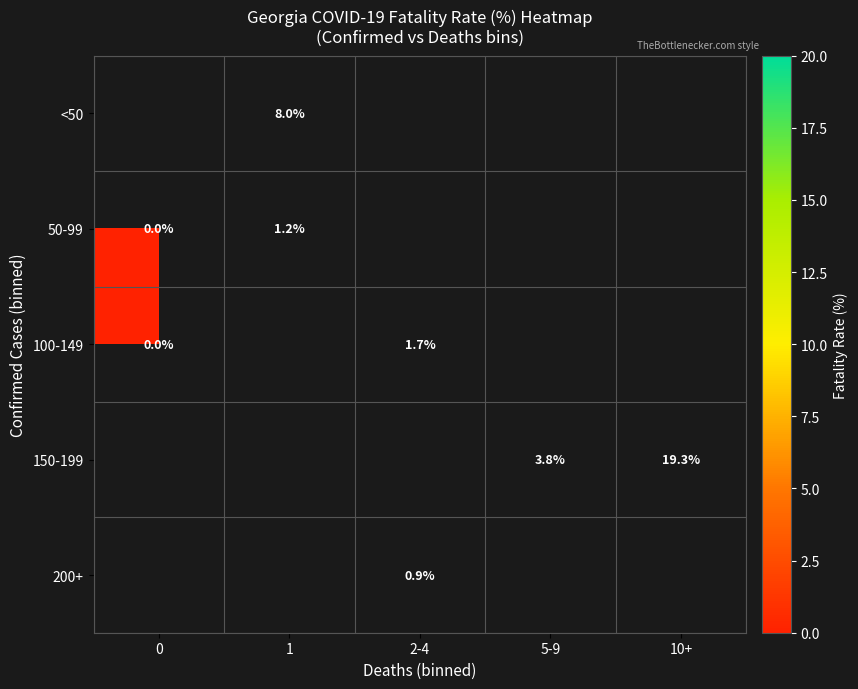

How many data points does each series have?

5